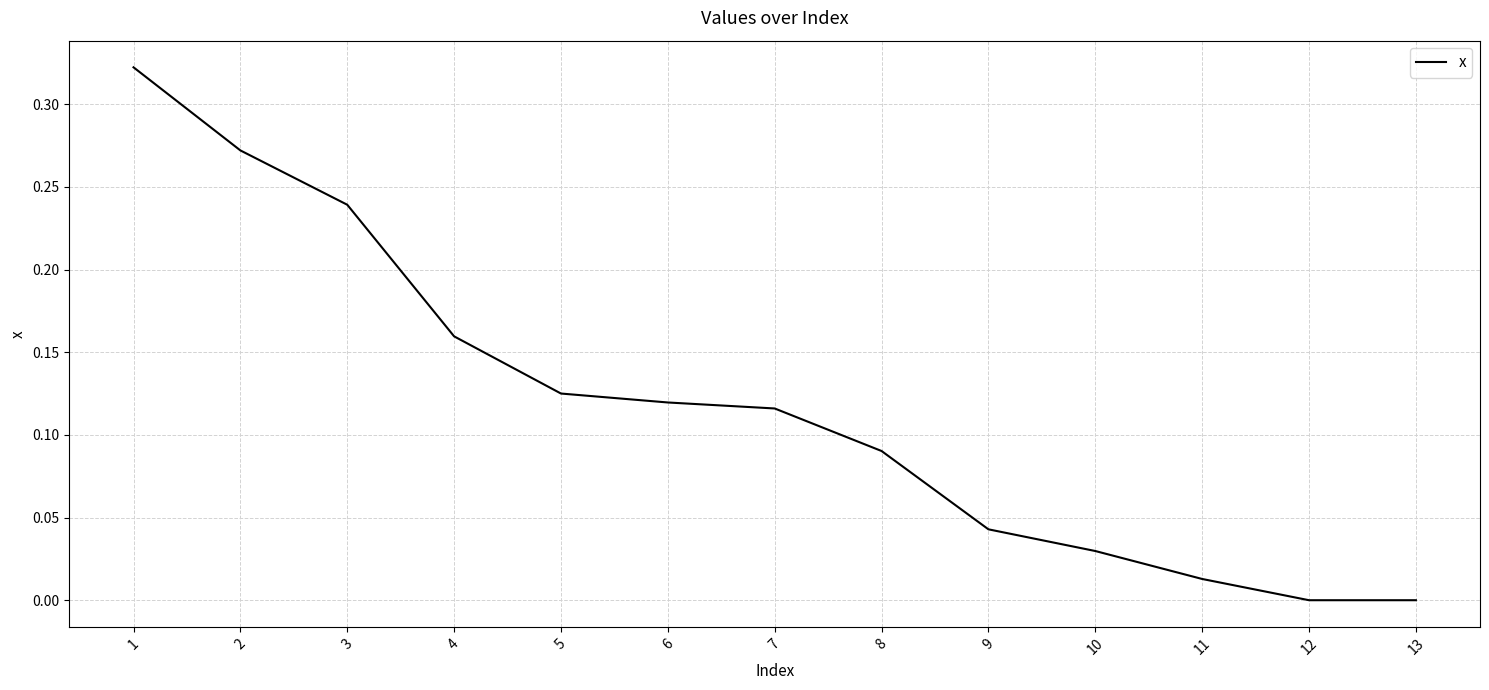

Between 5 and 13, which is larger?

5